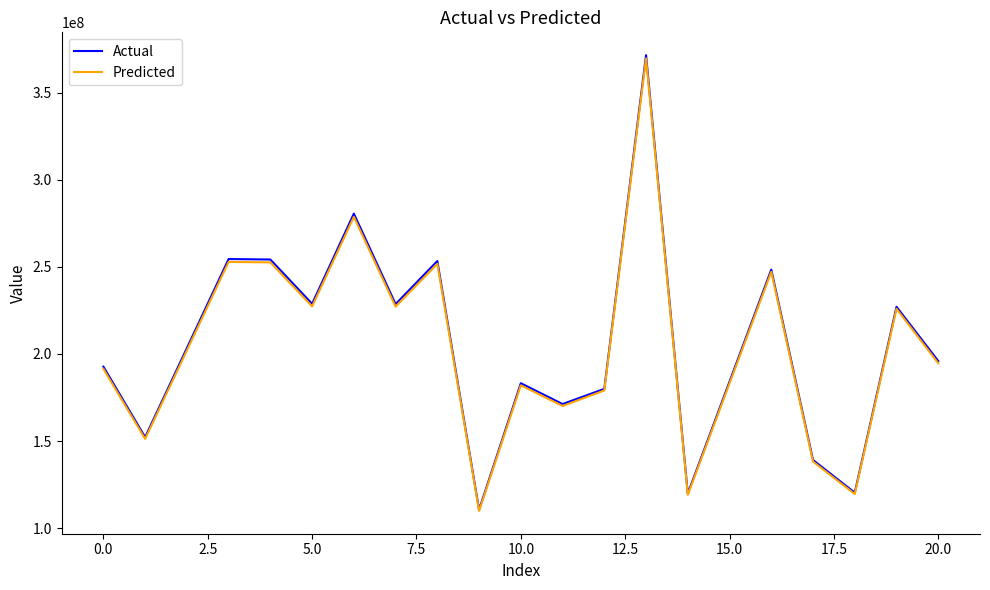

What is the smallest value displayed?

109911212.6